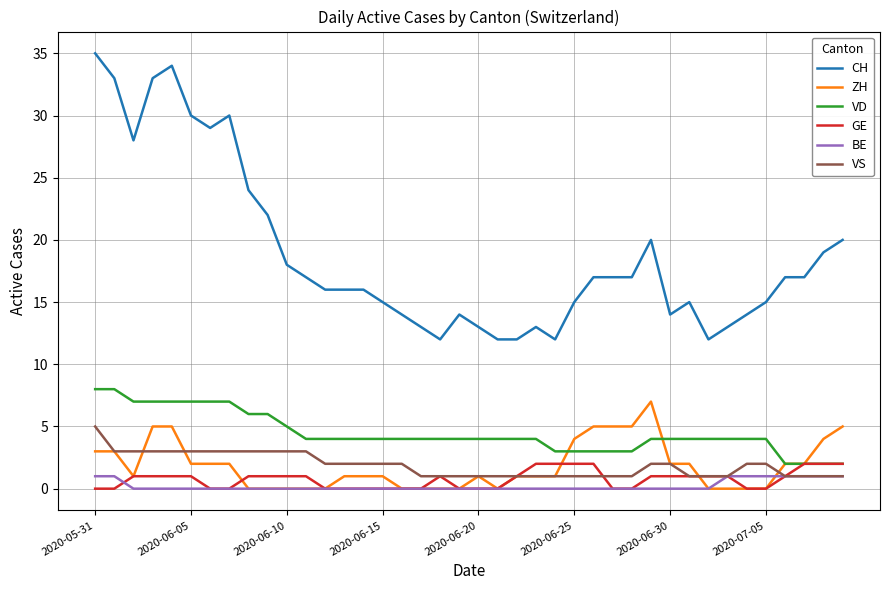

What is the greatest value displayed?

35